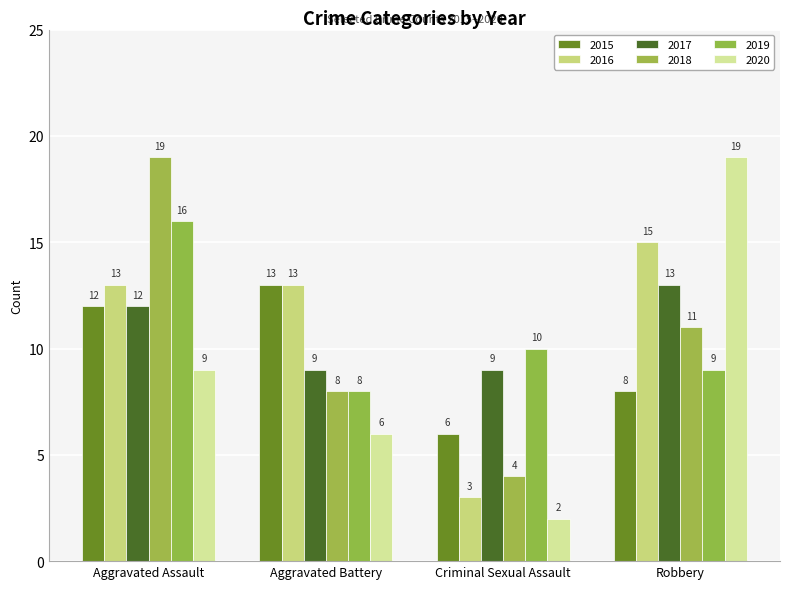

How many 2015 values are between 8 and 13?

3